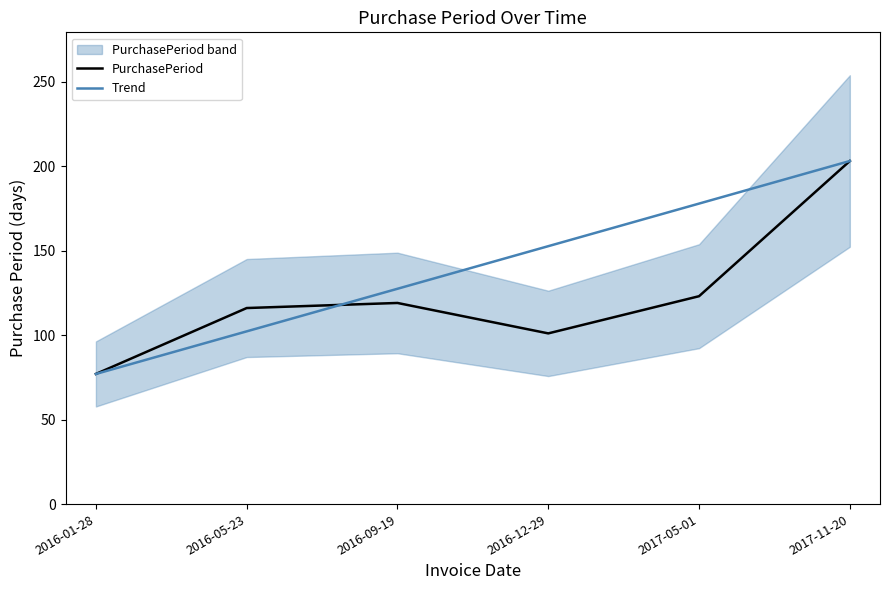

At how many categories does at least one series exceed 142?

3